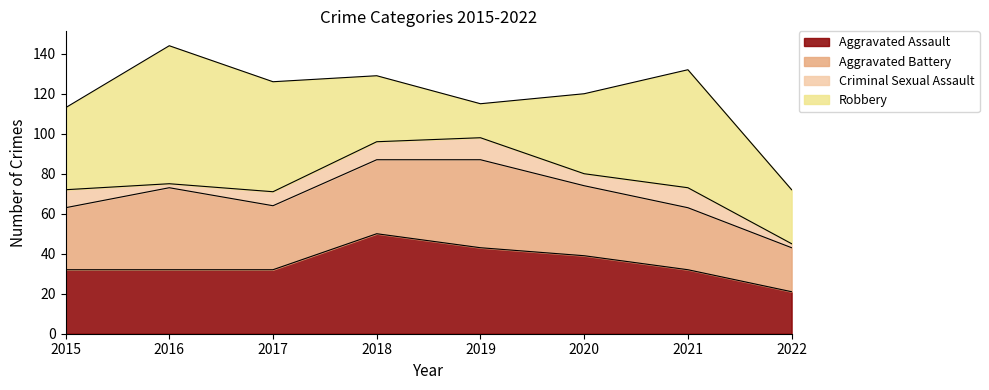

What are all the series names shown in the legend?

Aggravated Assault, Aggravated Battery, Criminal Sexual Assault, Robbery